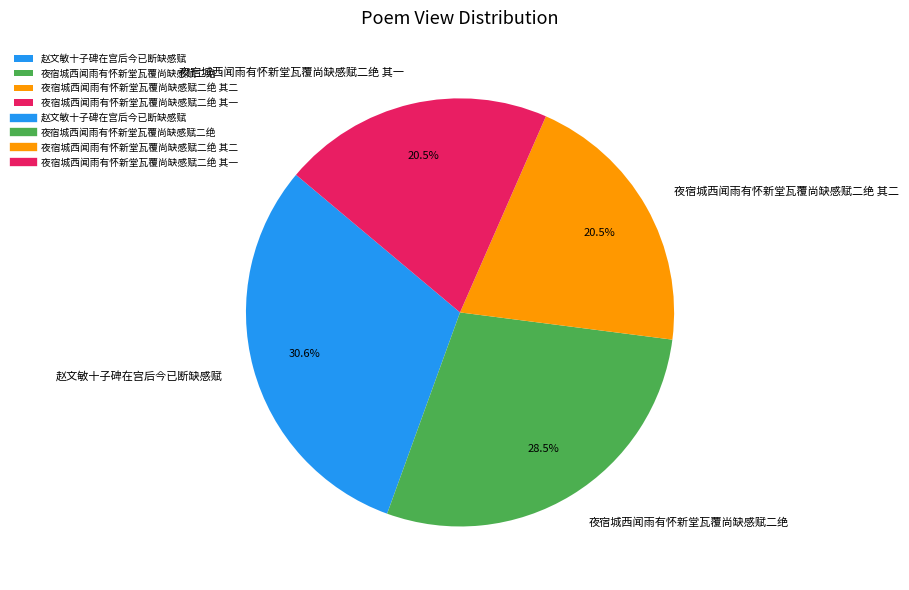

How many slices are in this pie chart?

4